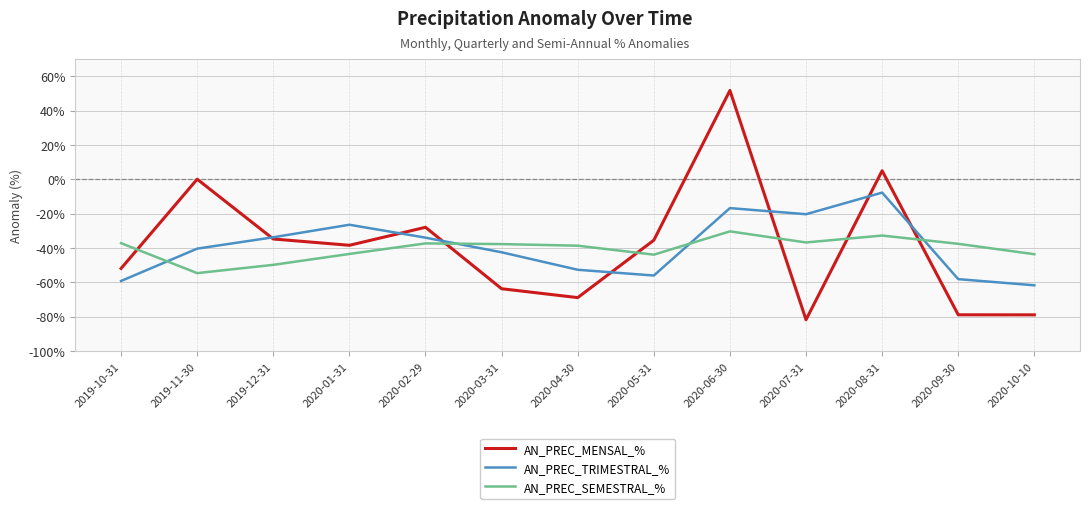

At 2019-10-31, list the series in order from largest to smallest.

AN_PREC_SEMESTRAL_%, AN_PREC_MENSAL_%, AN_PREC_TRIMESTRAL_%